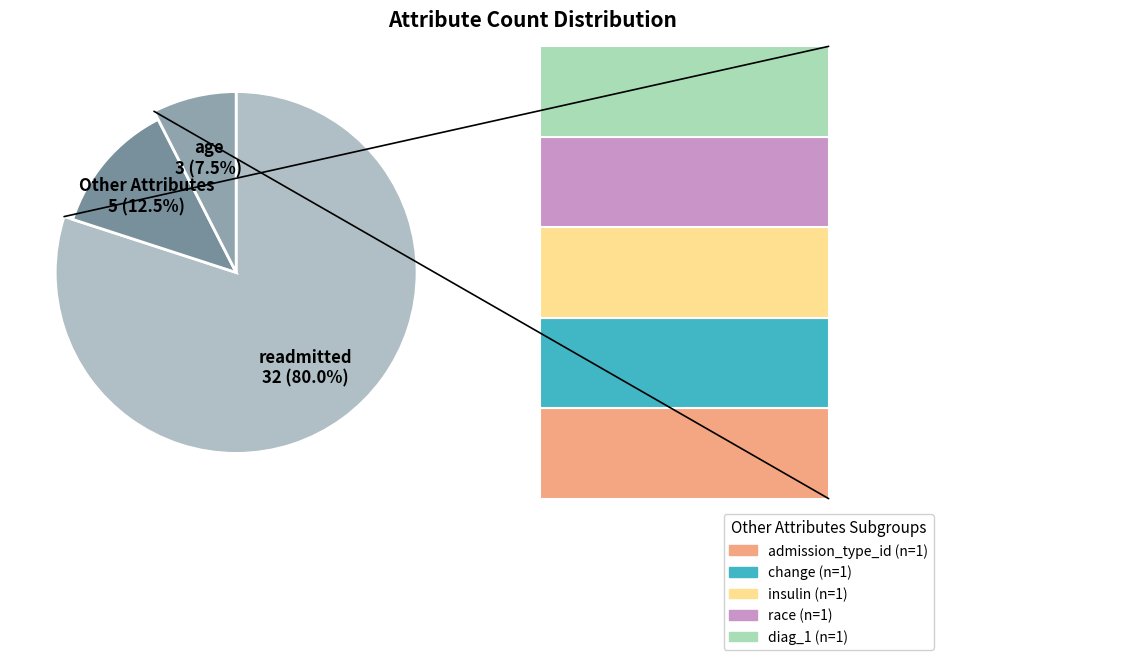

Which slice is the smallest?

admission_type_id